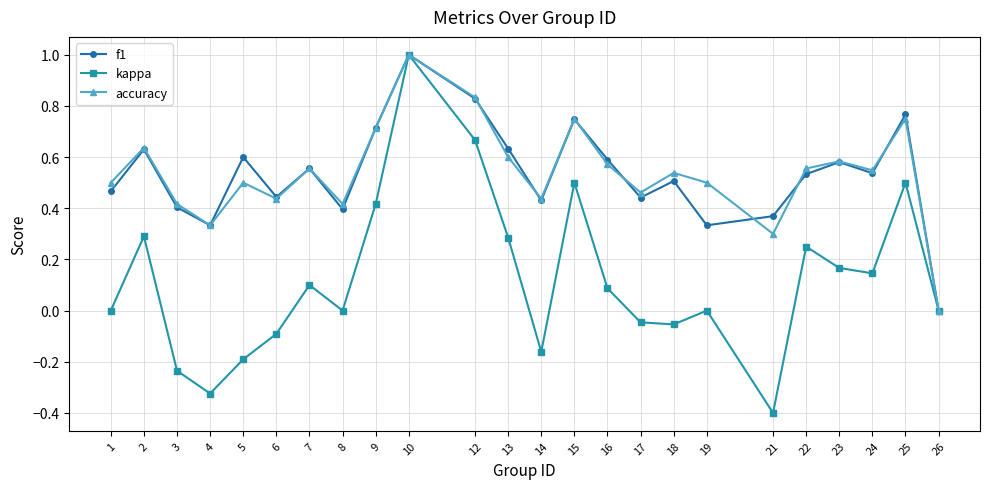

How many series are shown in this chart?

3